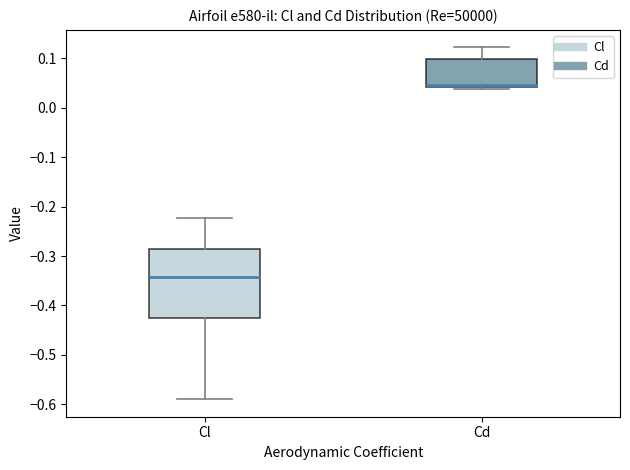

Comparing the boxes themselves (not the whiskers), which one is the tallest?

Cl